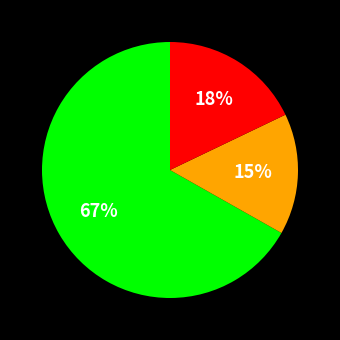

Is there a majority slice in this chart?

Yes